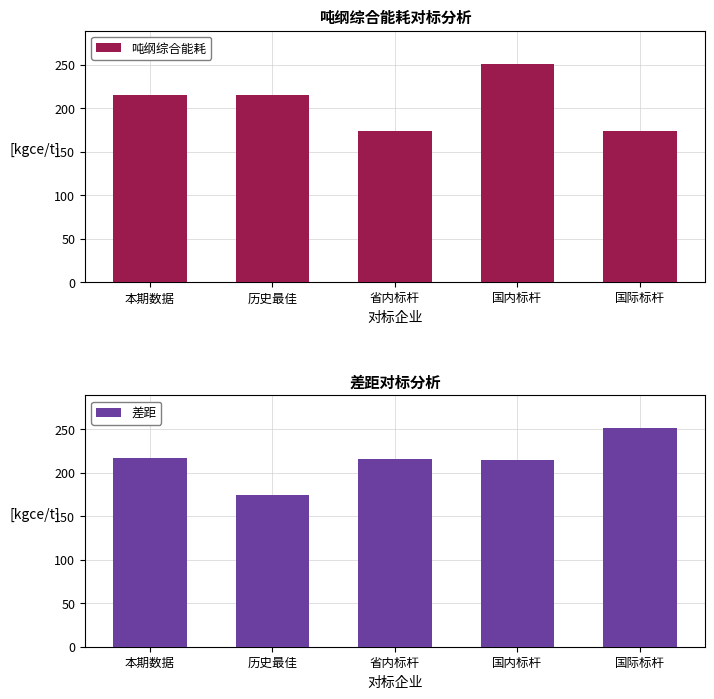

At how many categories does at least one series exceed 232?

2